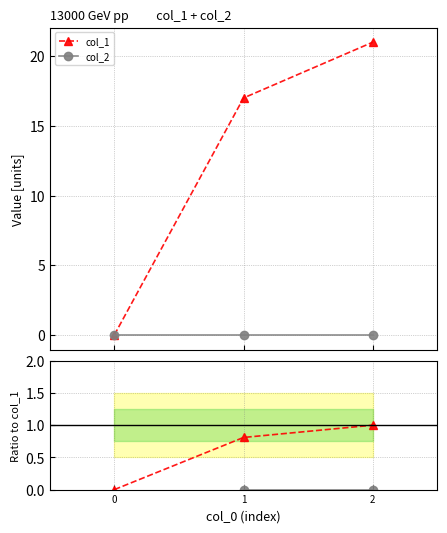

How many col_1 values are between 0 and 21?

3